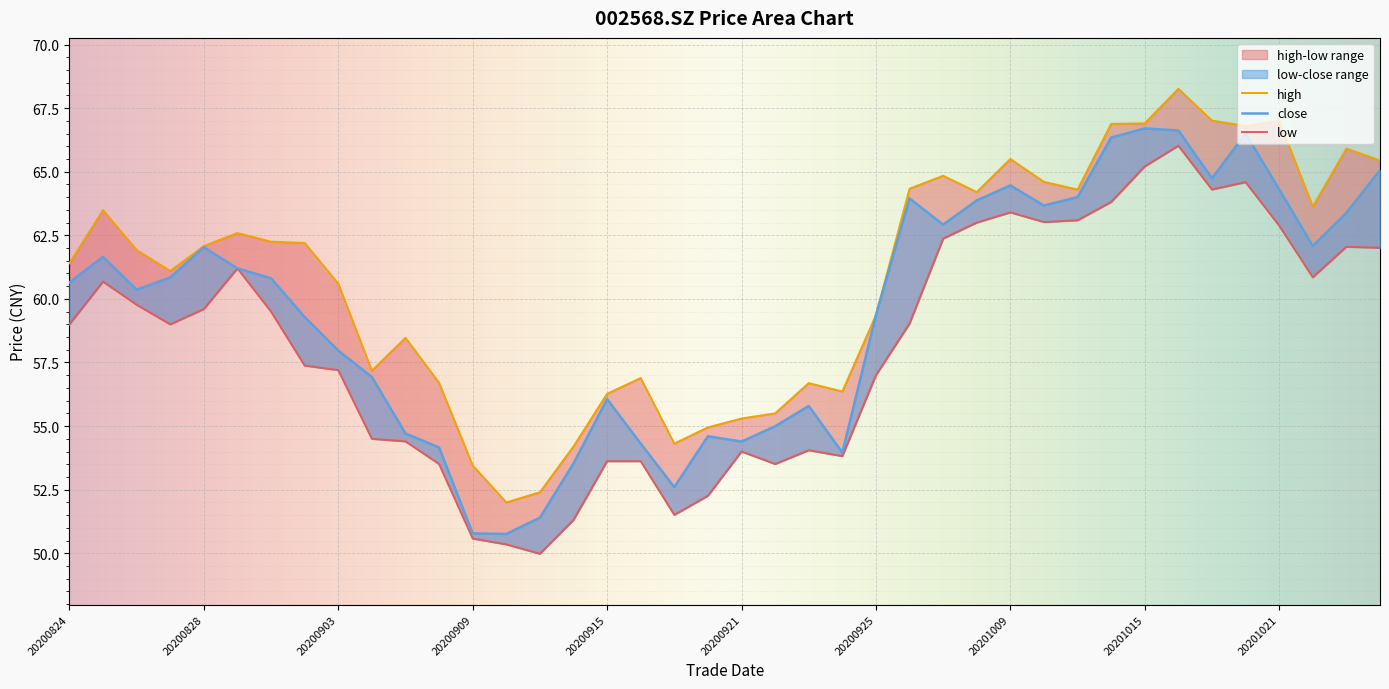

What is the sum of all high values?

2433.3